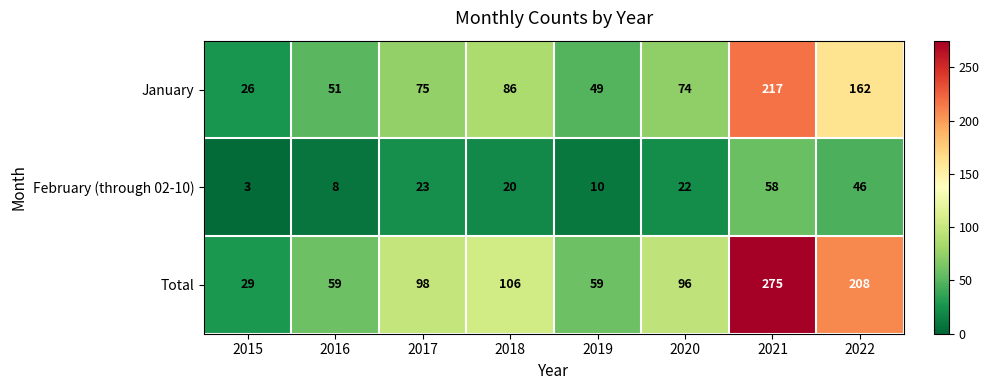

The Total series shows 57 at 2017. True or false?

False